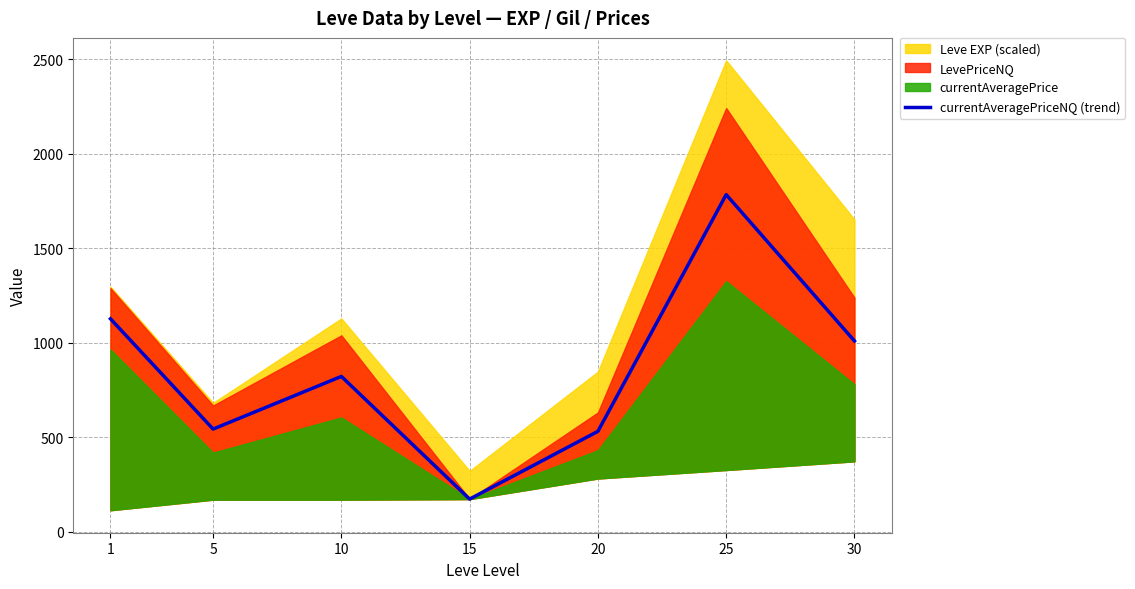

Read the value at 15.

172.0